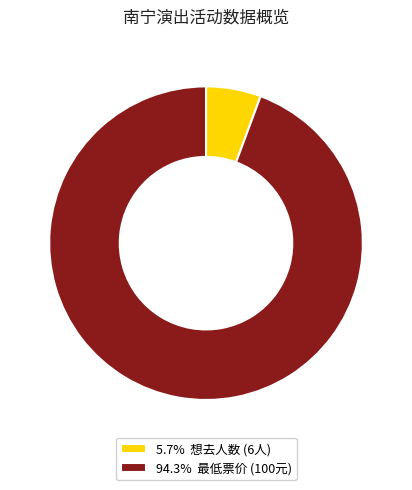

Does 94.3% 最低票价 (100元) represent more than half of the total?

Yes